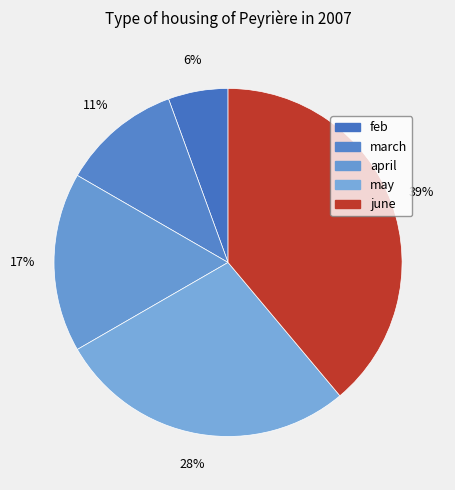

Approximately how many times larger is the value at march compared to feb?

2.0